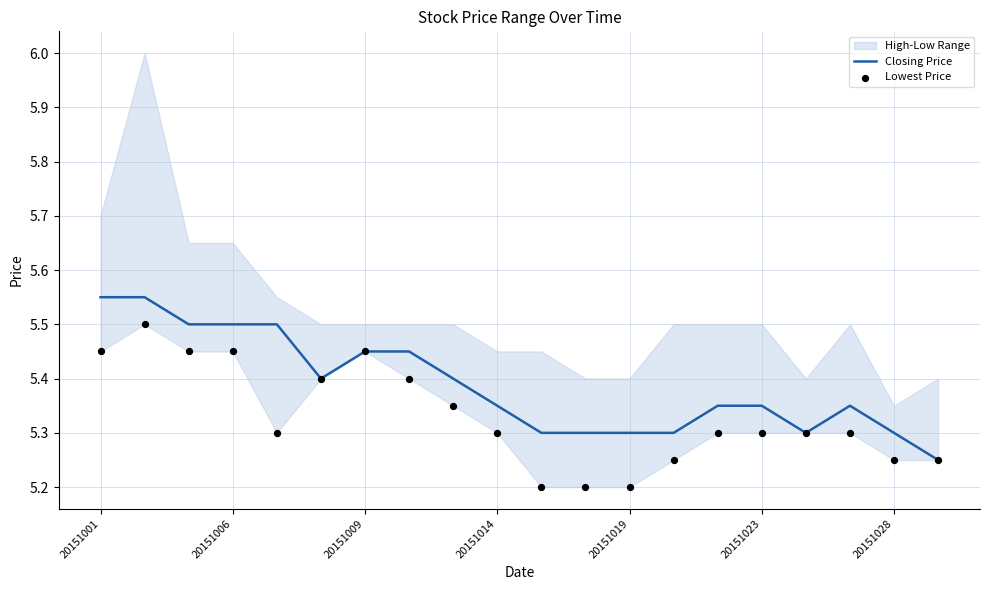

Is it true that Closing Price equals 9.4 at 20151014?

False